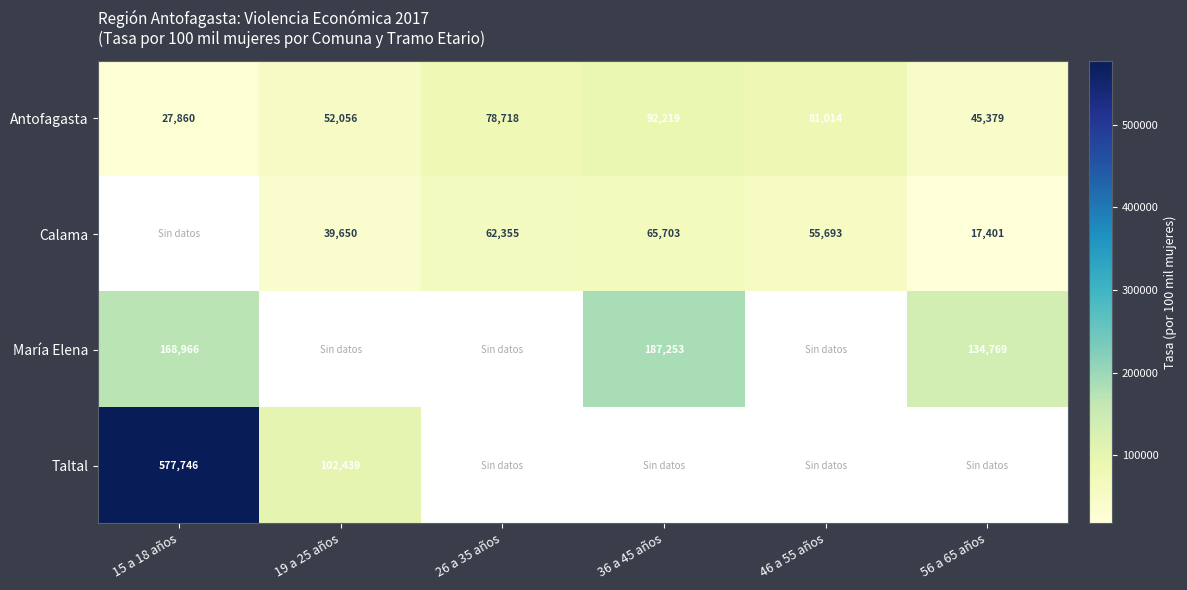

What is the average value of the Antofagasta series?

62874